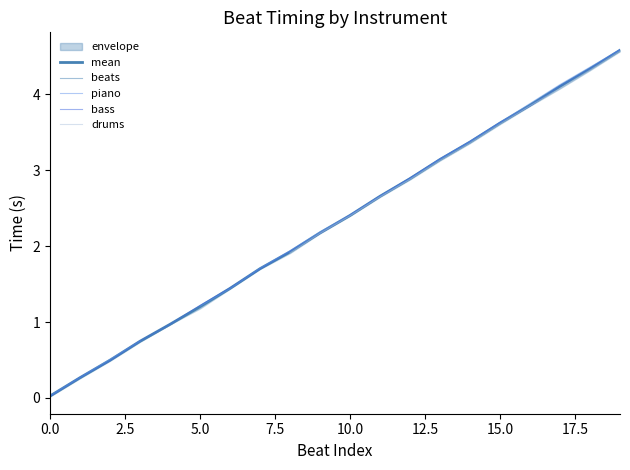

What position from the left is 7.5?

4